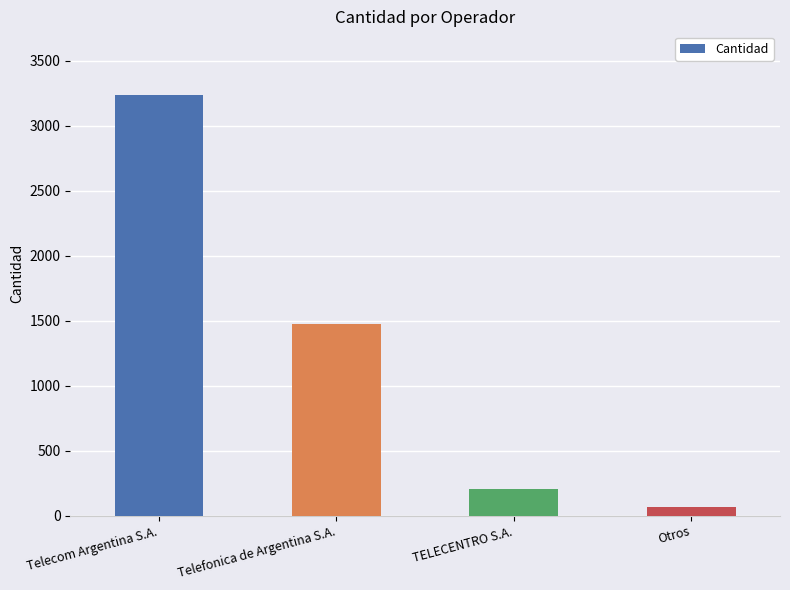

True or false: the data shows 202 at TELECENTRO S.A..

True